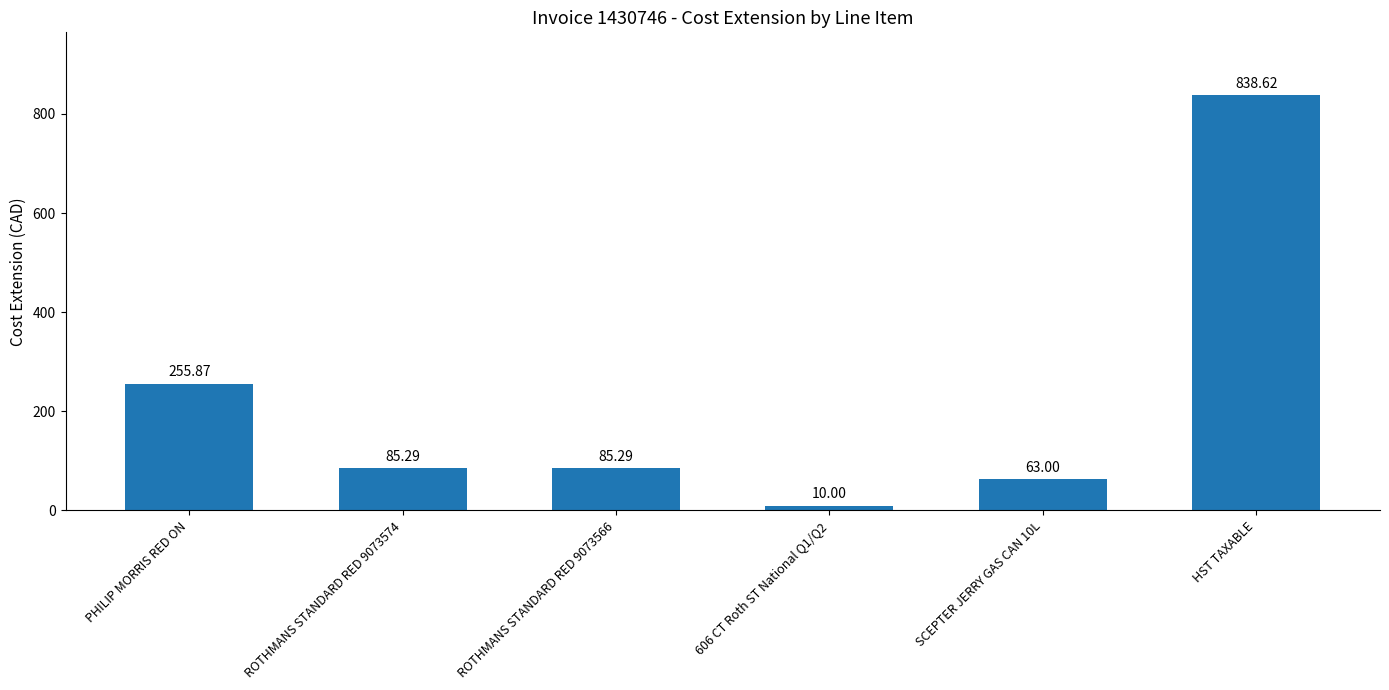

Between 606 CT Roth ST National Q1/Q2 and SCEPTER JERRY GAS CAN 10L, which is larger?

SCEPTER JERRY GAS CAN 10L